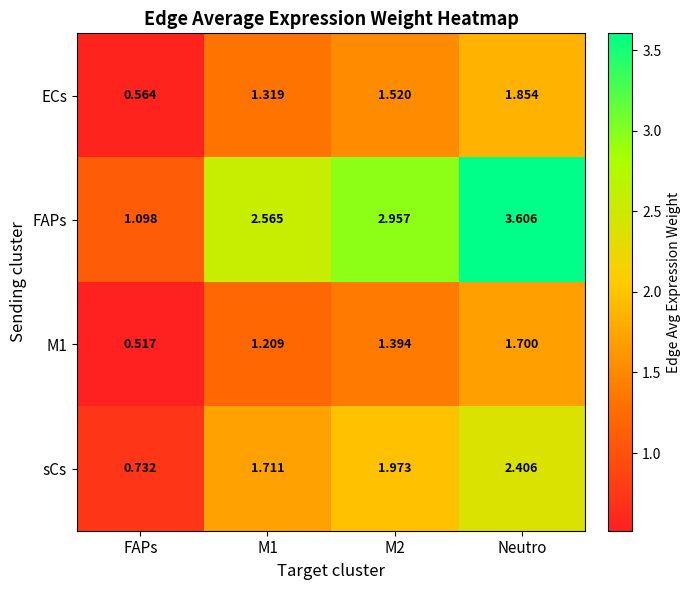

At which label is sCs closest to 1?

FAPs